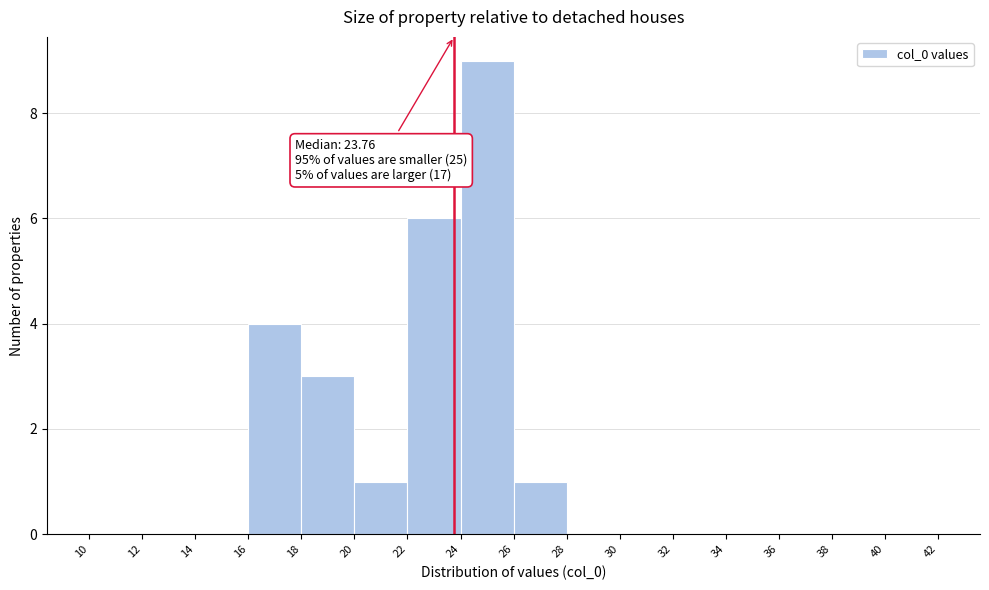

Over which range of the x-axis is the bar tallest?

24 to 26